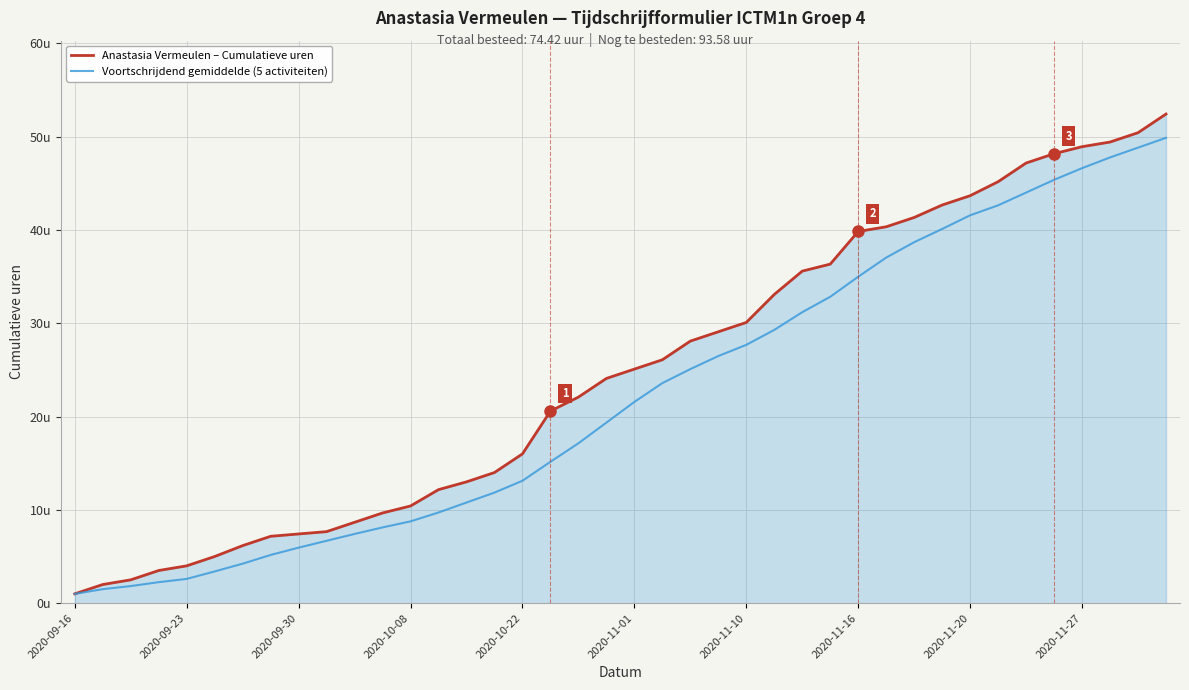

What are all the series names shown in the legend?

Anastasia Vermeulen – Cumulatieve uren, Voortschrijdend gemiddelde (5 activiteiten)